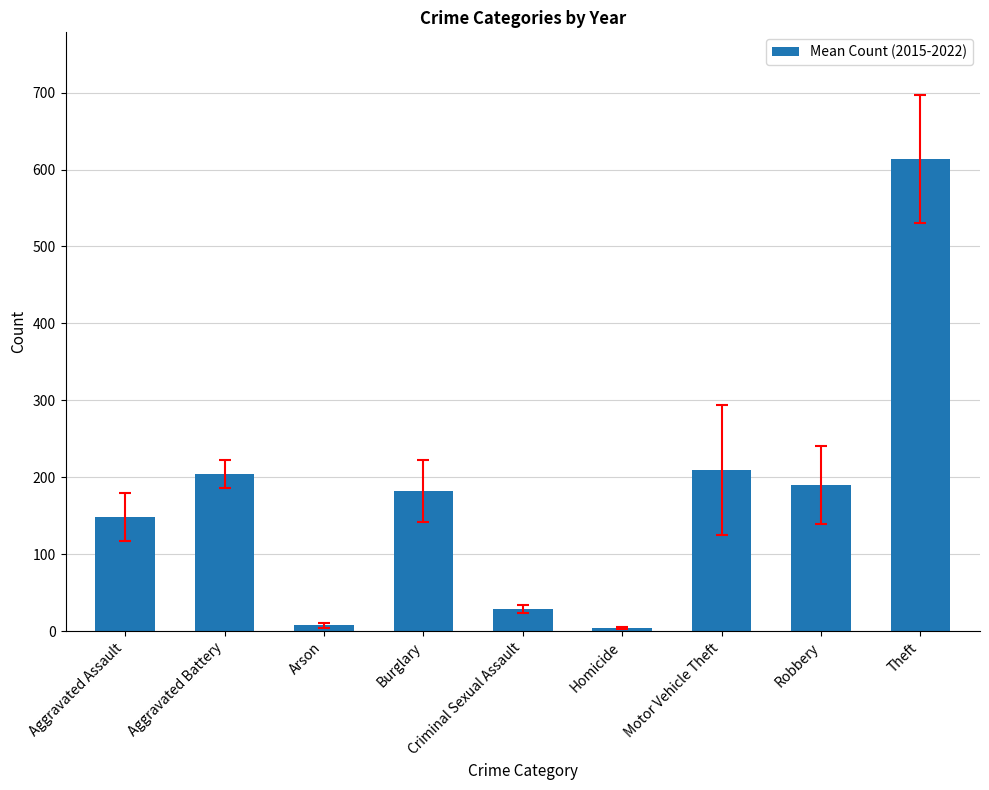

What is the smallest value displayed?

4.1